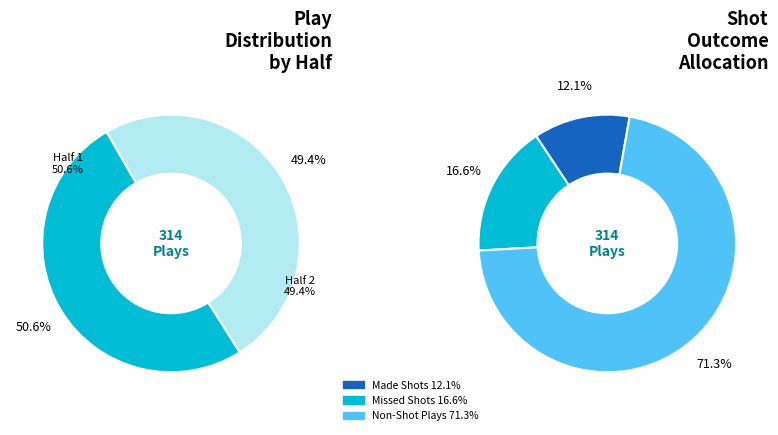

Is it true that Half 1 is 59% of the pie?

False